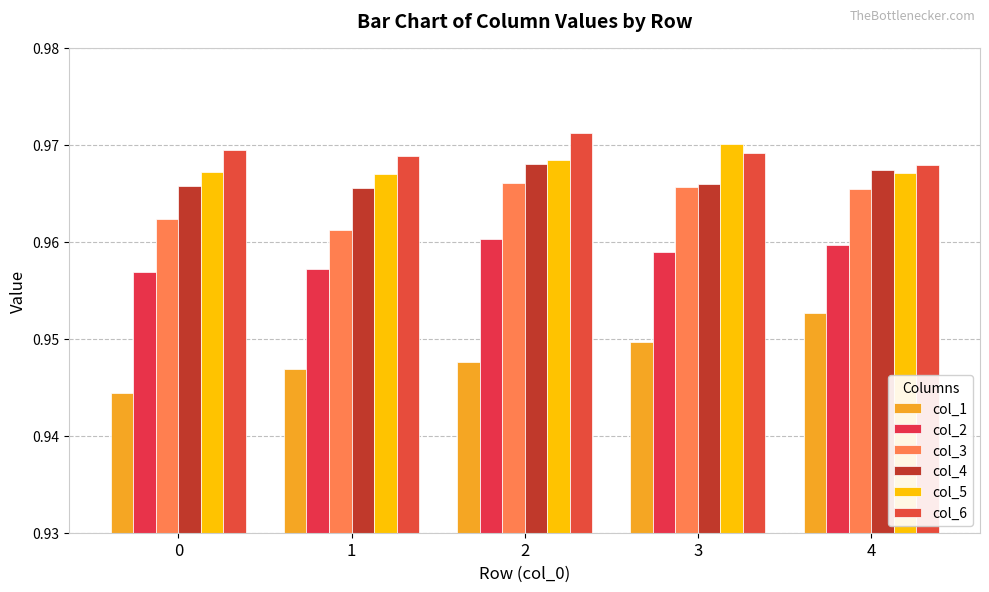

The col_2 series shows 1.0 at 2. True or false?

True